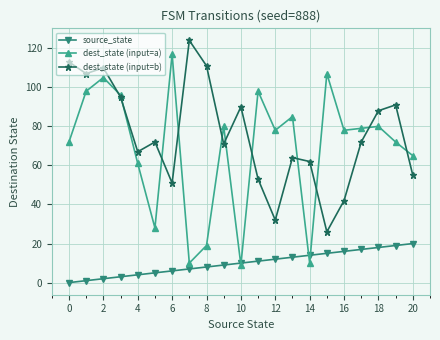

Reading left to right, list all the values displayed in this chart.

source_state: 0	1	2	3	4	5	6	7	8	9	10	11	12	13	14	15	16	17	18	19	20
dest_state (input=a): 72	98	105	96	61	28	117	10	19	80	9	98	78	85	10	107	78	79	80	72	65
dest_state (input=b): 113	107	110	95	67	72	51	124	111	71	90	53	32	64	62	26	42	72	88	91	55